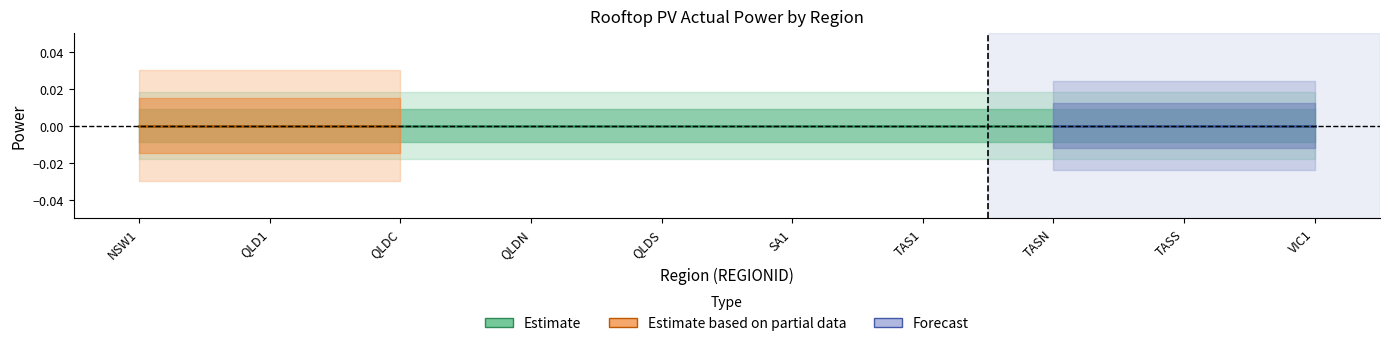

True or false: Estimate and QI intersect in this chart.

False